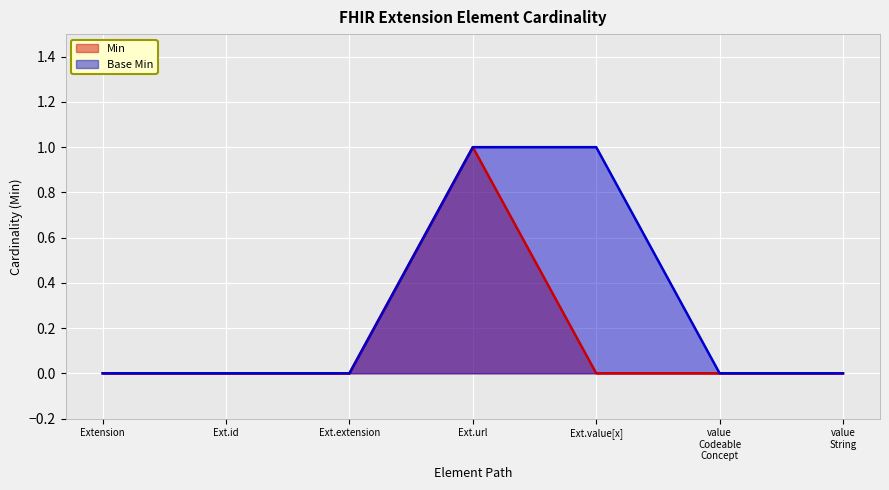

At which category is the sum across all series the highest?

Ext.url